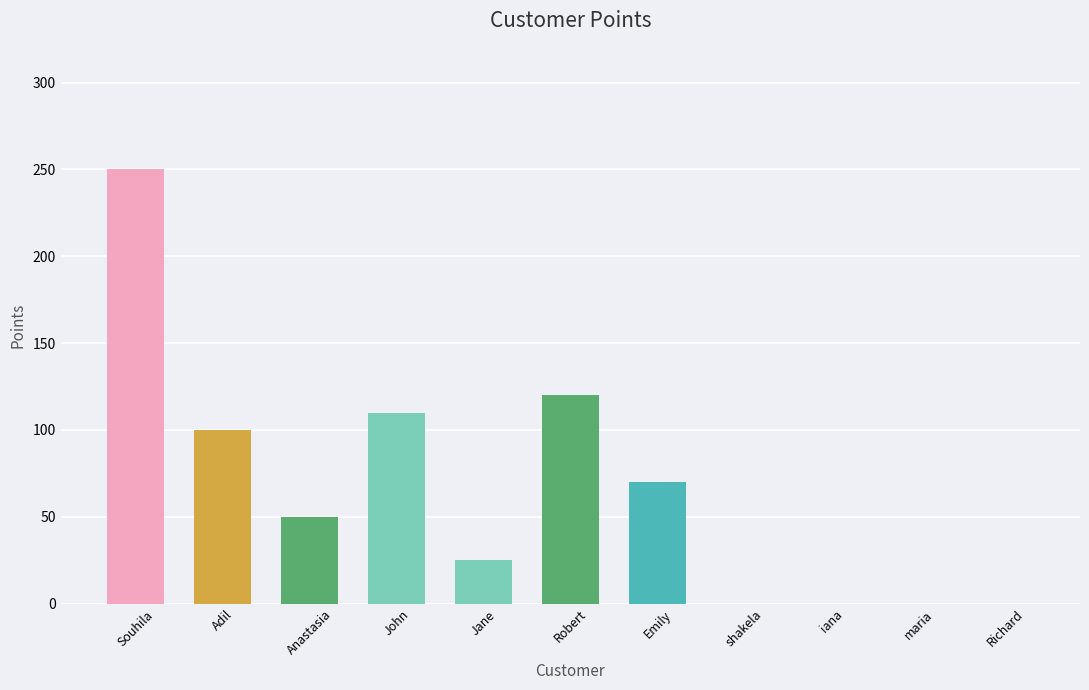

List the labels in order of value, largest first.

Souhila, Robert, John, Adil, Emily, Anastasia, Jane, shakela, iana, maria, Richard